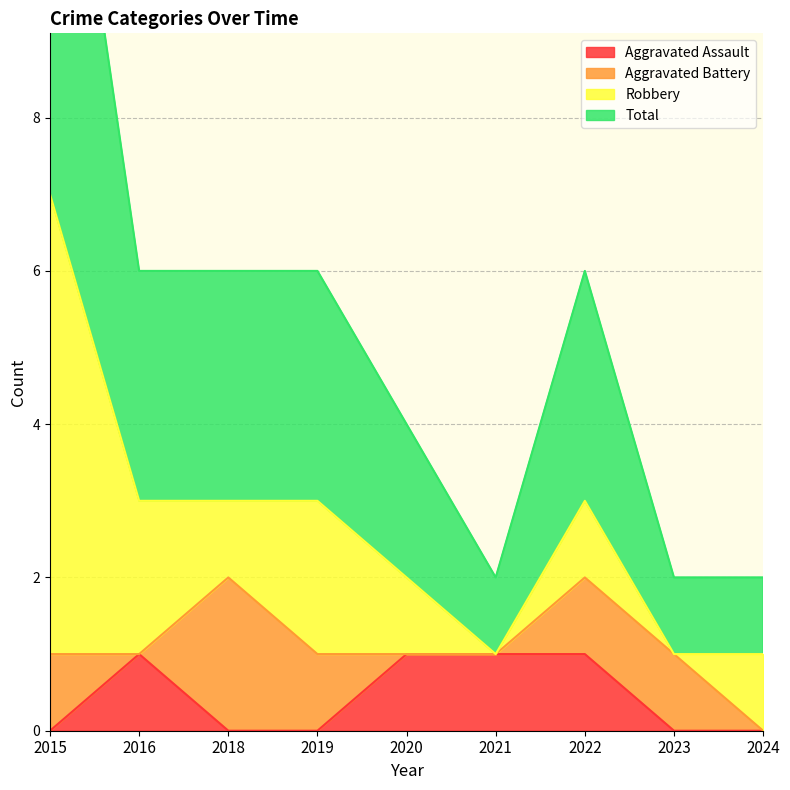

Where is the first local minimum for Total?

2021